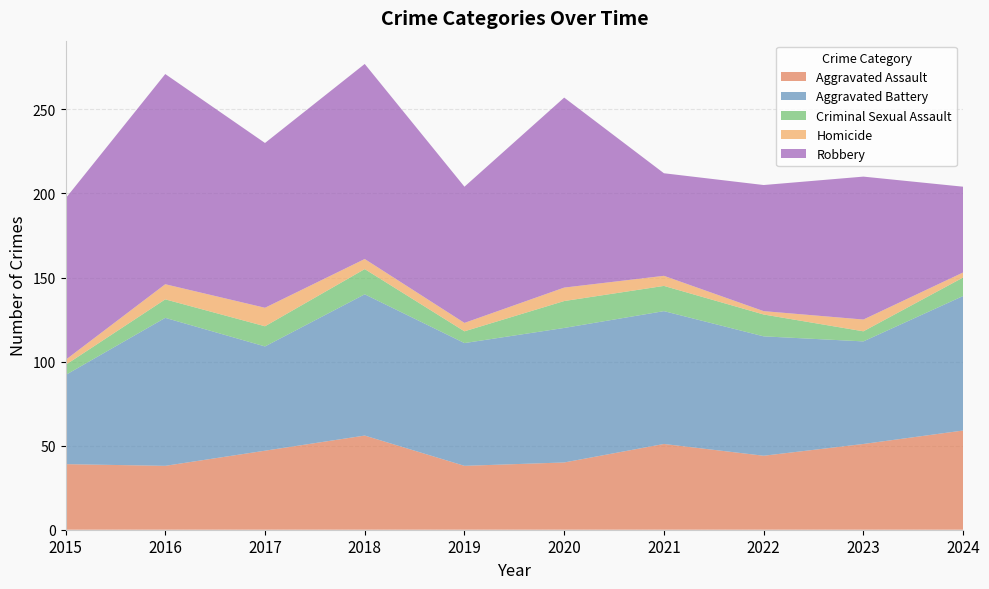

Reading left to right, list all the values displayed in this chart.

Aggravated Assault: 2015=39	2016=38	2017=47	2018=56	2019=38	2020=40	2021=51	2022=44	2023=51	2024=59
Aggravated Battery: 2015=53	2016=88	2017=62	2018=84	2019=73	2020=80	2021=79	2022=71	2023=61	2024=80
Criminal Sexual Assault: 2015=6	2016=11	2017=12	2018=15	2019=7	2020=16	2021=15	2022=13	2023=6	2024=11
Homicide: 2015=3	2016=9	2017=11	2018=6	2019=5	2020=8	2021=6	2022=2	2023=7	2024=3
Robbery: 2015=96	2016=125	2017=98	2018=116	2019=81	2020=113	2021=61	2022=75	2023=85	2024=51